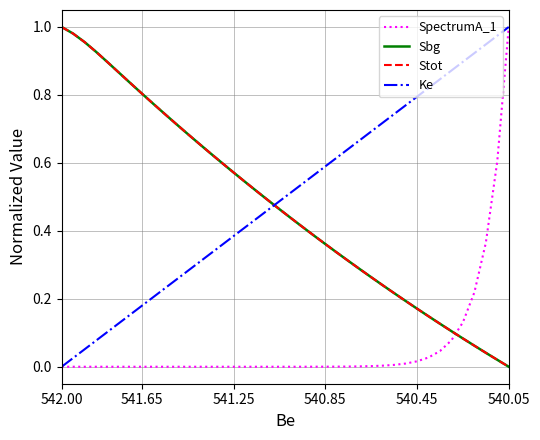

What is the greatest value displayed?

1.0